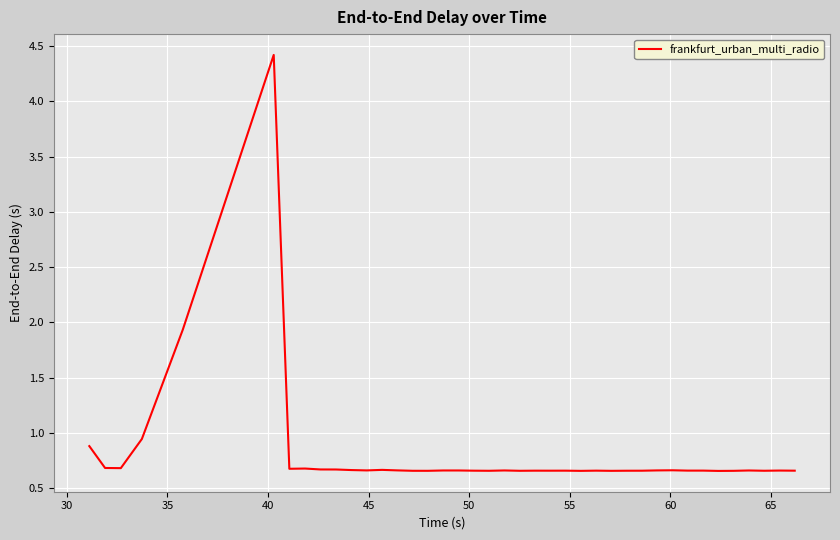

Count the number of data series in this chart.

1